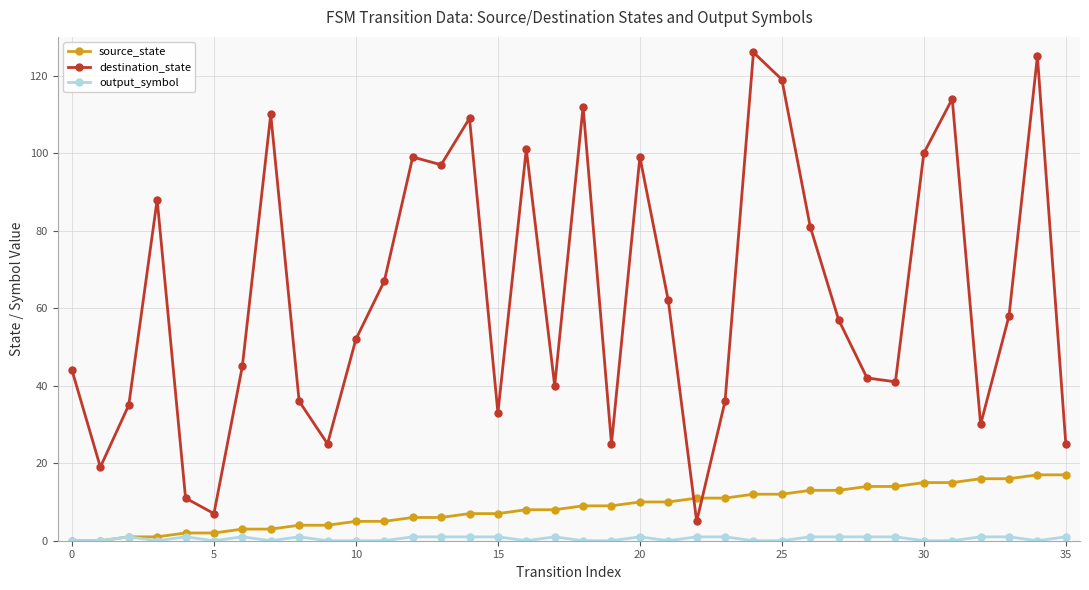

Which series has the widest spread of values?

destination_state